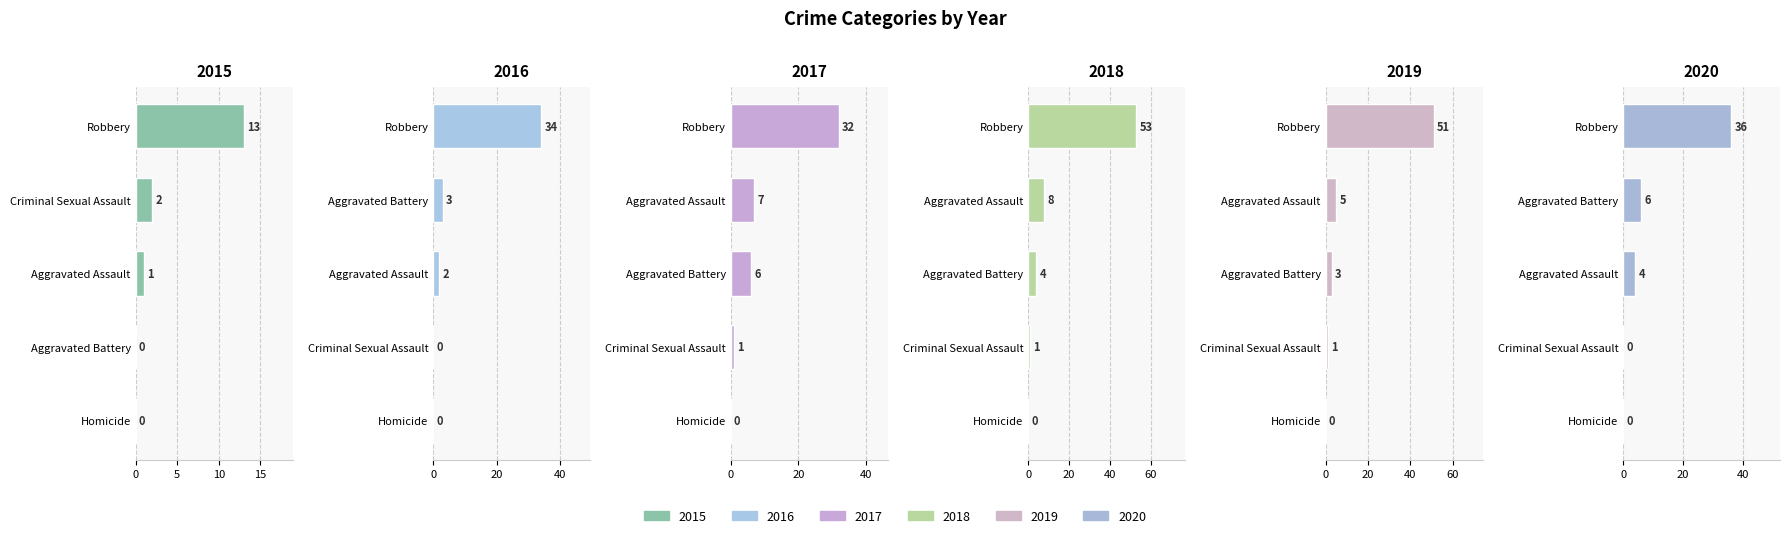

How many bars are there in total?

30